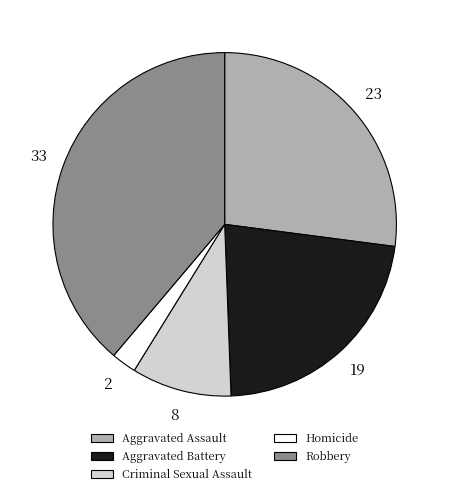

Is Criminal Sexual Assault the majority of the pie?

No